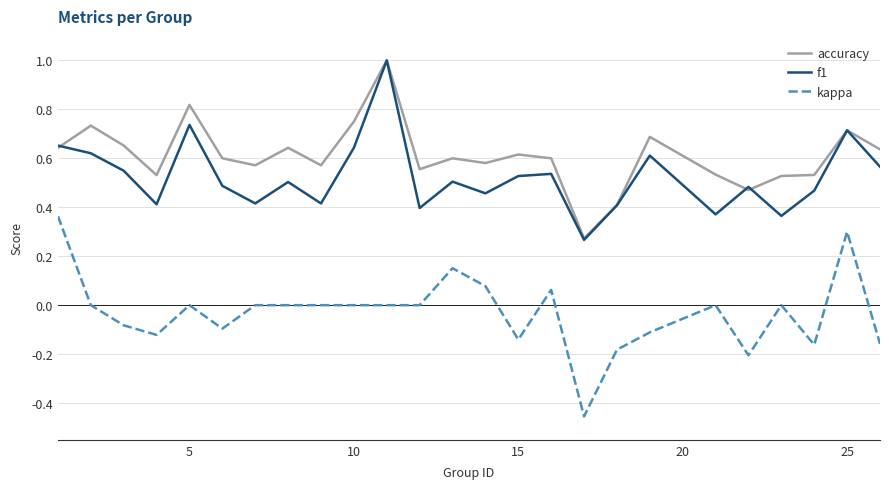

What is the maximum value for accuracy?

1.0